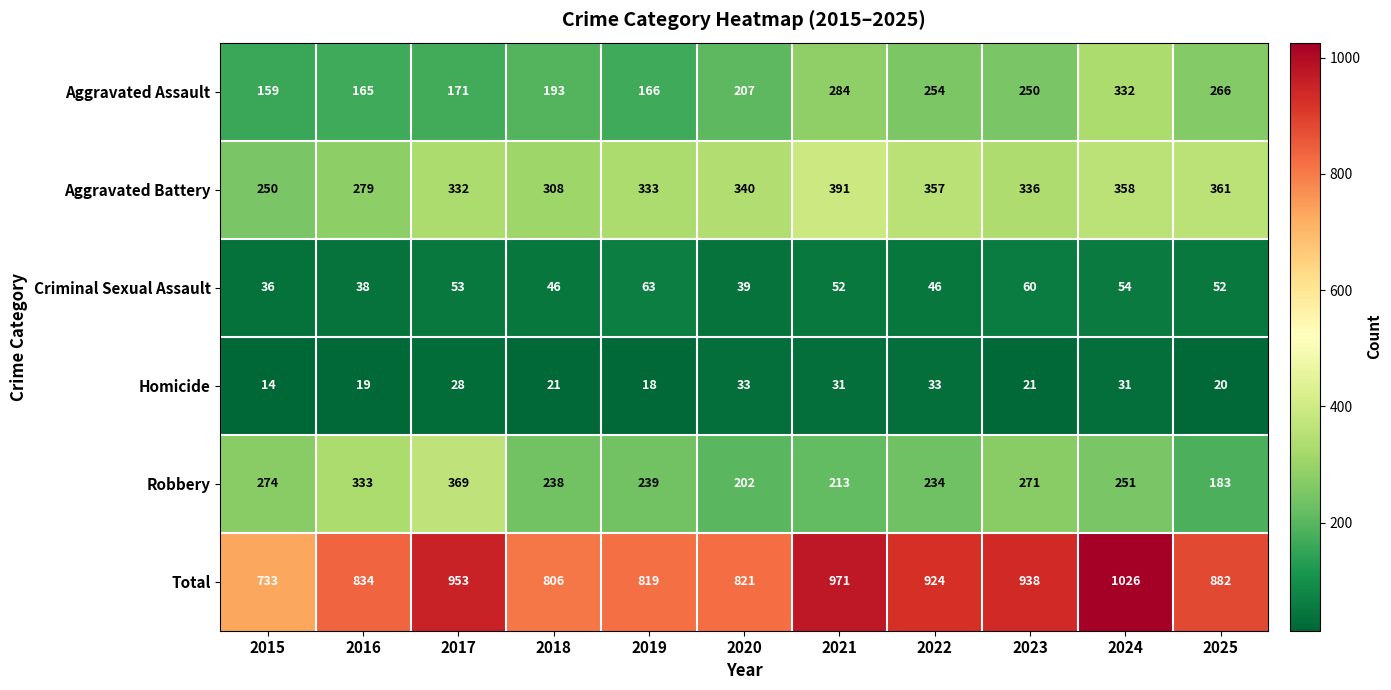

Which label corresponds to the largest value in the chart?

2024